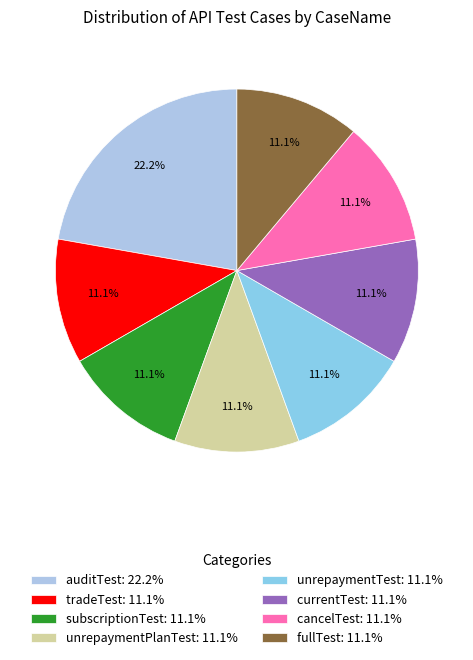

Approximately how many times larger is the value at fullTest compared to subscriptionTest?

1.0